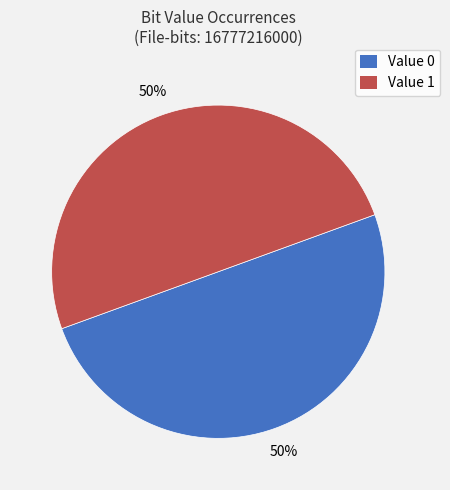

To the nearest percent, what is the average slice percentage?

50%